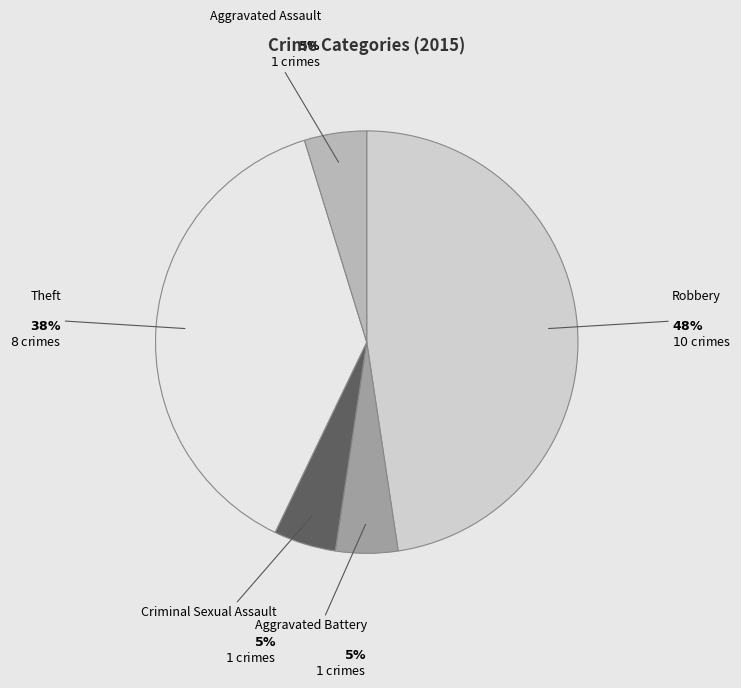

Is there a majority slice in this chart?

No